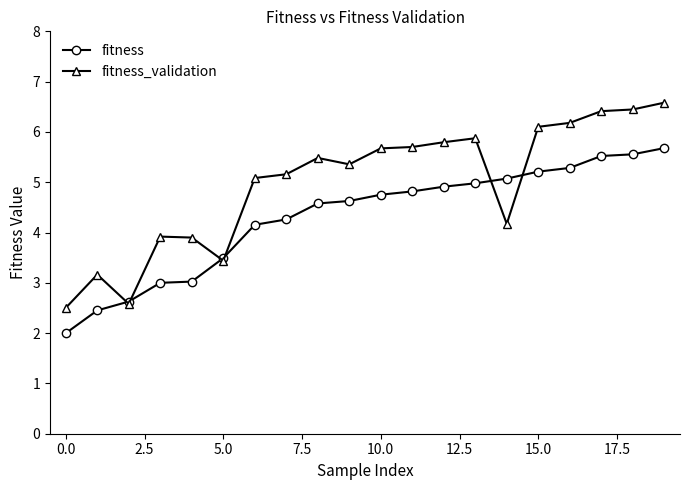

What is the value of the fitness_validation point at the 14th from the left?

5.9